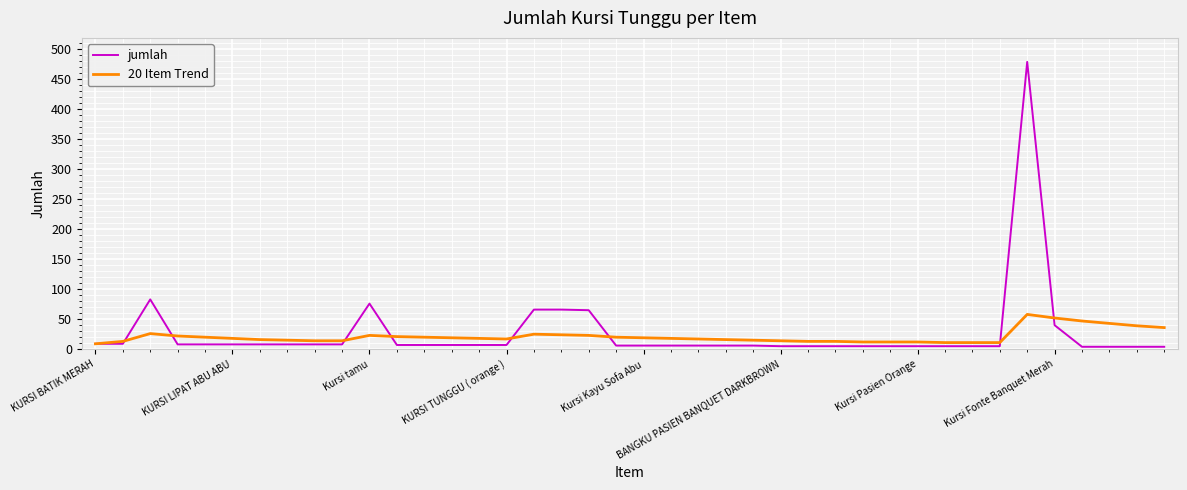

Rank the series by their maximum value, from highest to lowest.

jumlah, 20 Item Trend